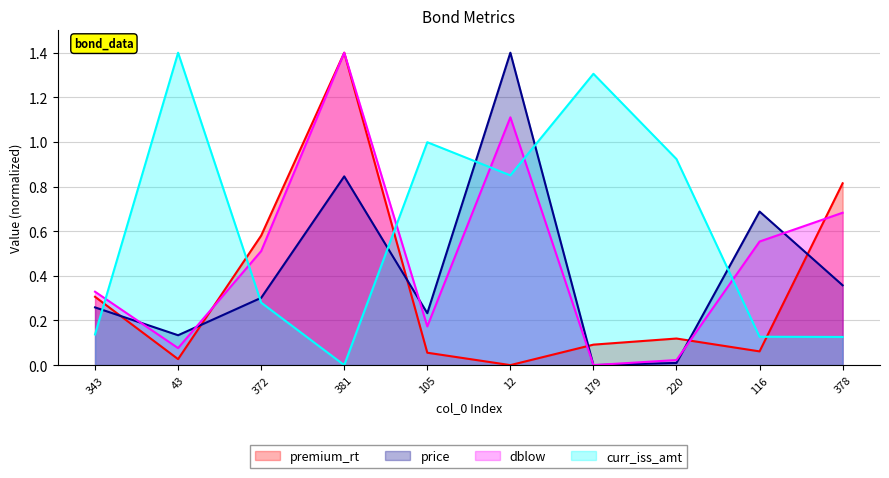

What is the difference between the curr_iss_amt values at 220 and 378?

0.8